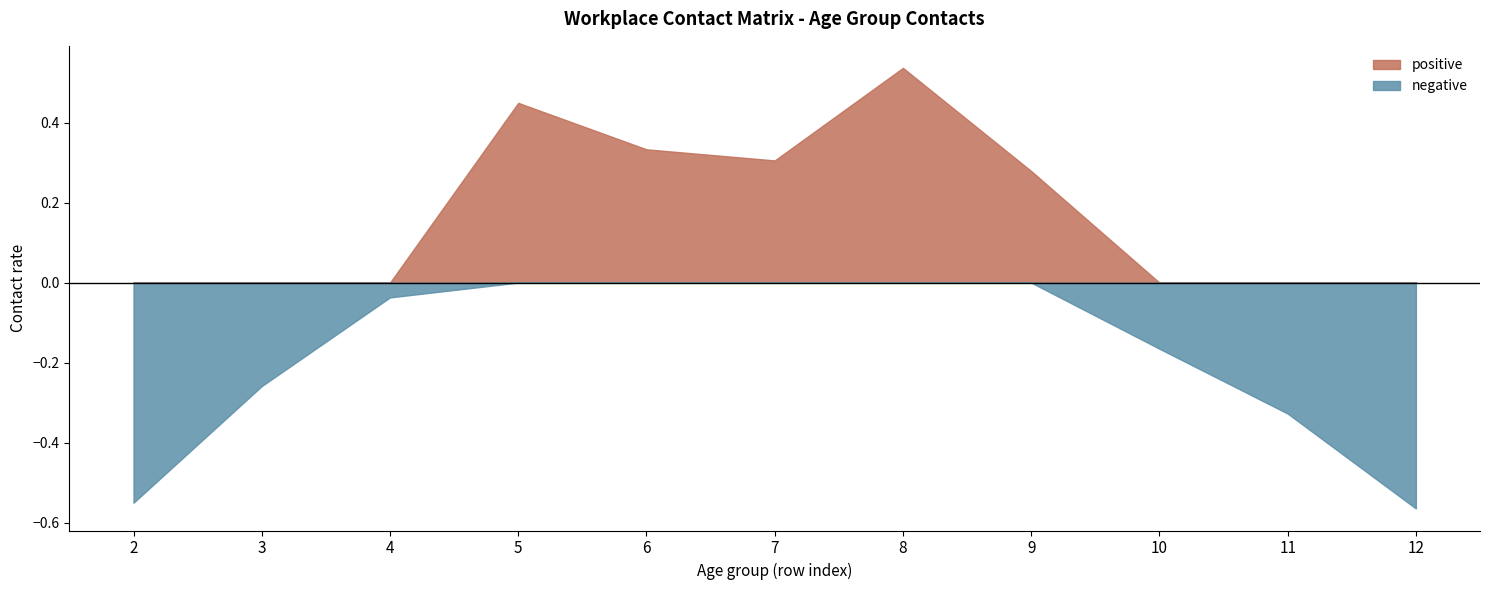

How many lines are shown in the chart?

2